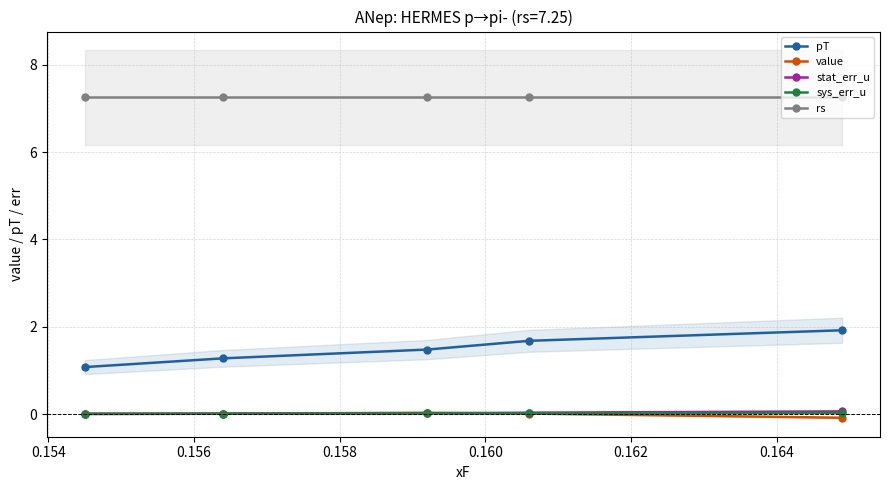

What are all the series names shown in the legend?

pT, value, stat_err_u, sys_err_u, rs